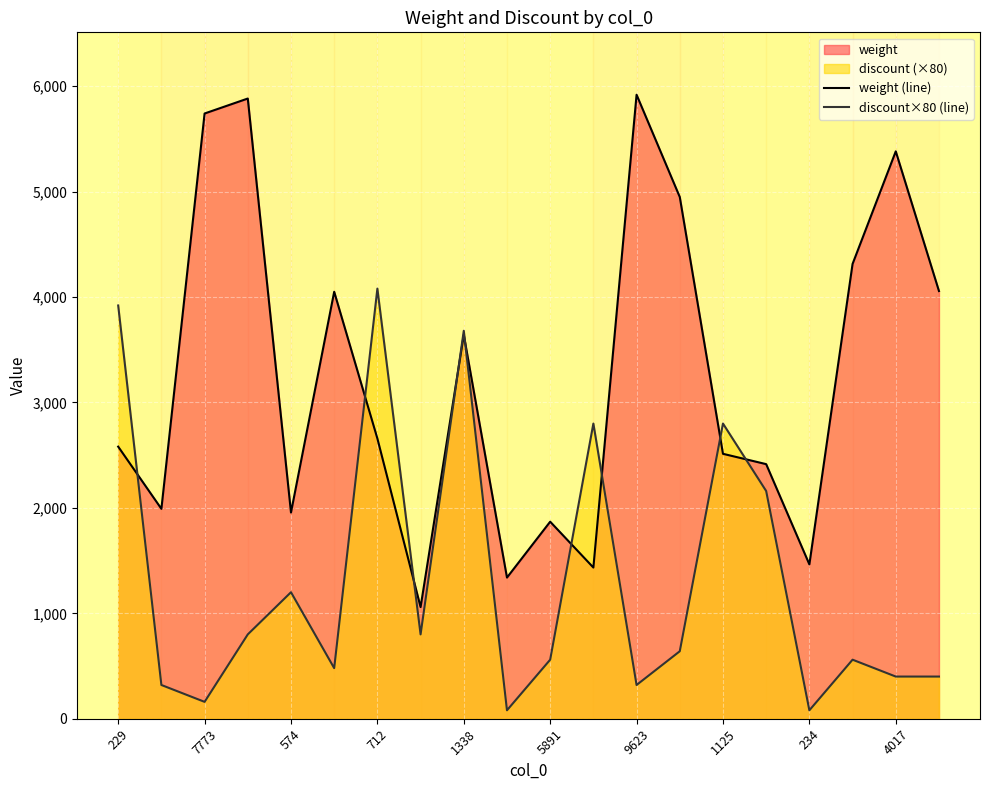

The weight (line) series shows 1592 at 9623. True or false?

False